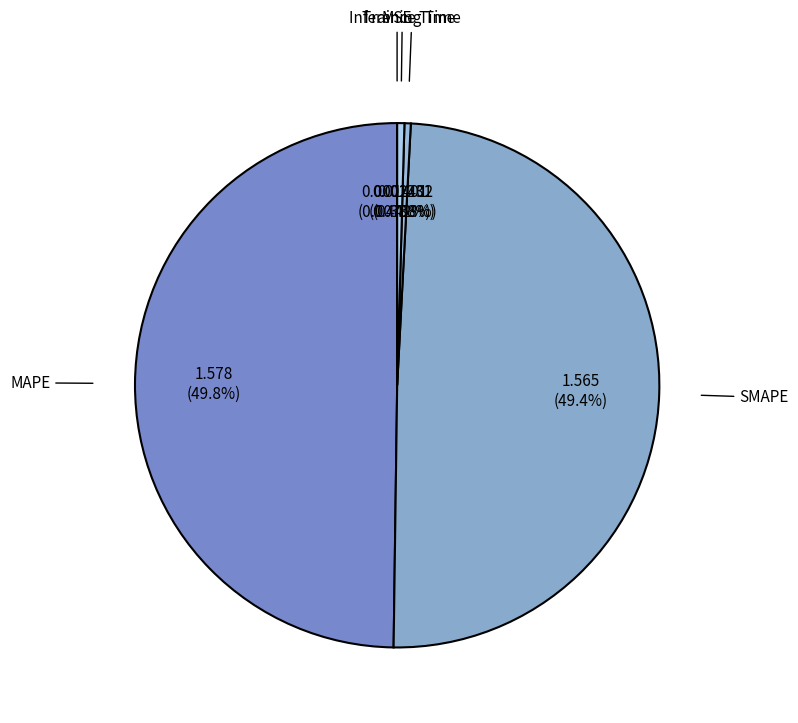

Is Inference Time the majority of the pie?

No